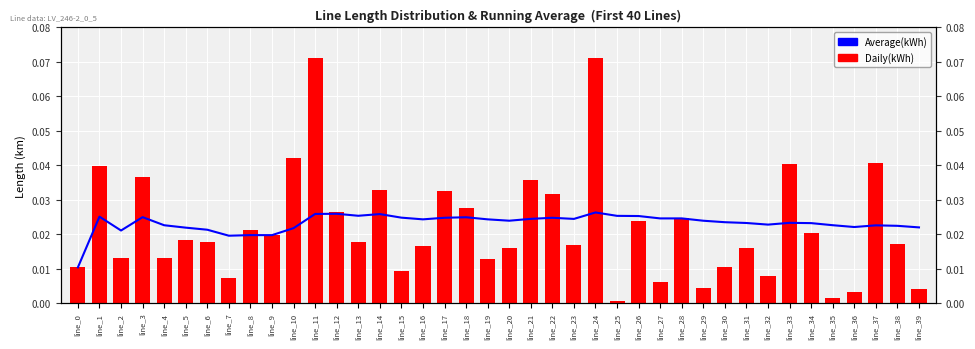

Which series has the largest total across all categories?

Average(kWh)